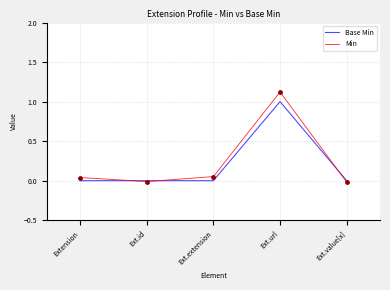

Which series has the largest total across all categories?

Min